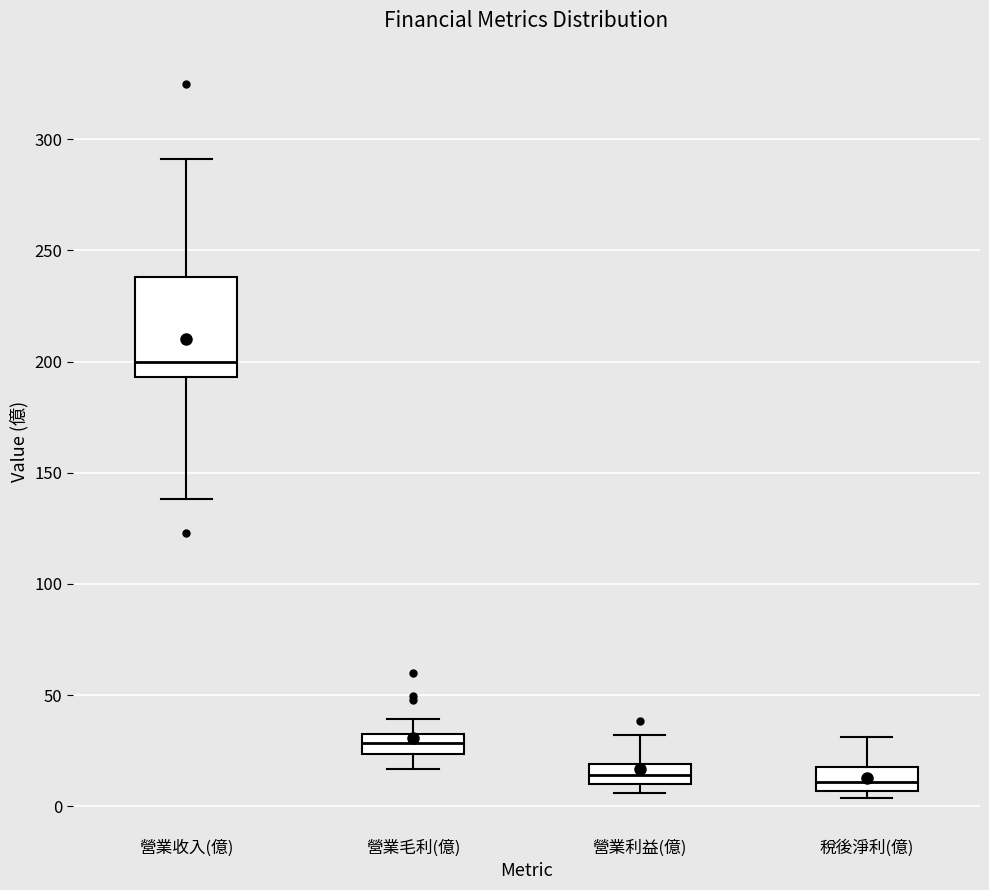

Where is the lower edge of the box for 稅後淨利(億) on the y-axis? The values are not printed on the chart, so give them approximately, as read against the axis.

5